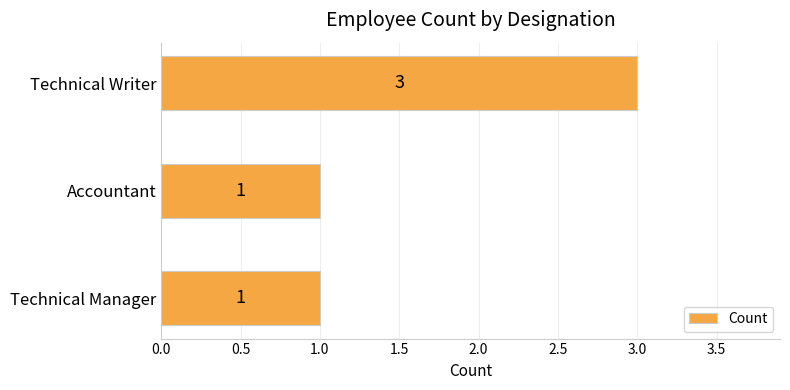

Is it true that the value at Accountant is 0?

False